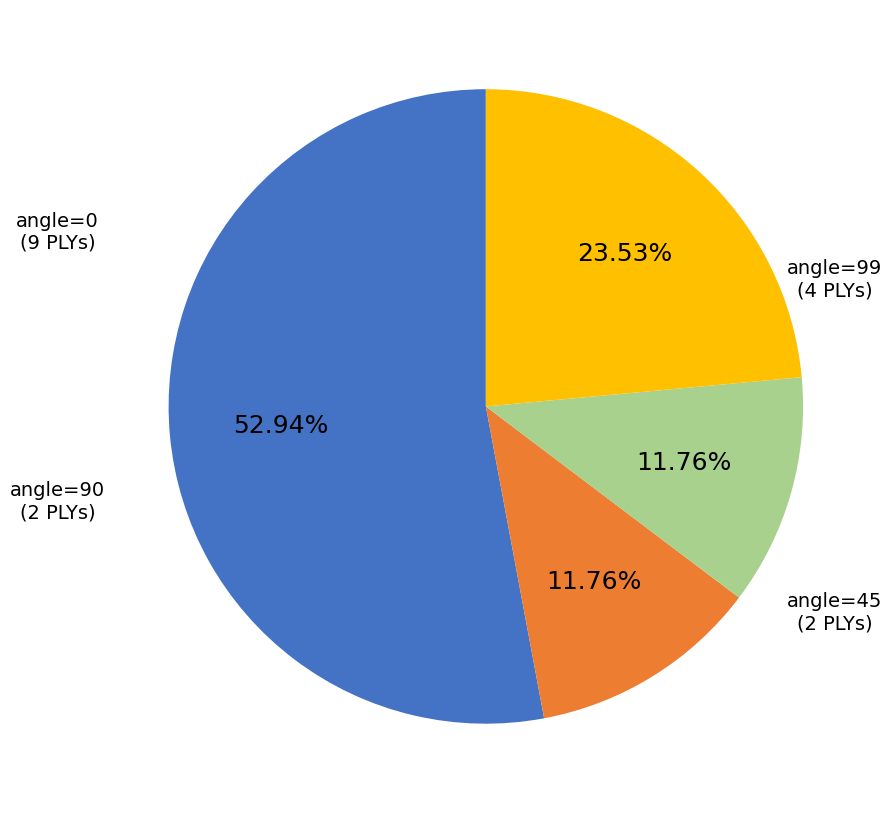

To the nearest percent, what is the average slice percentage?

25%